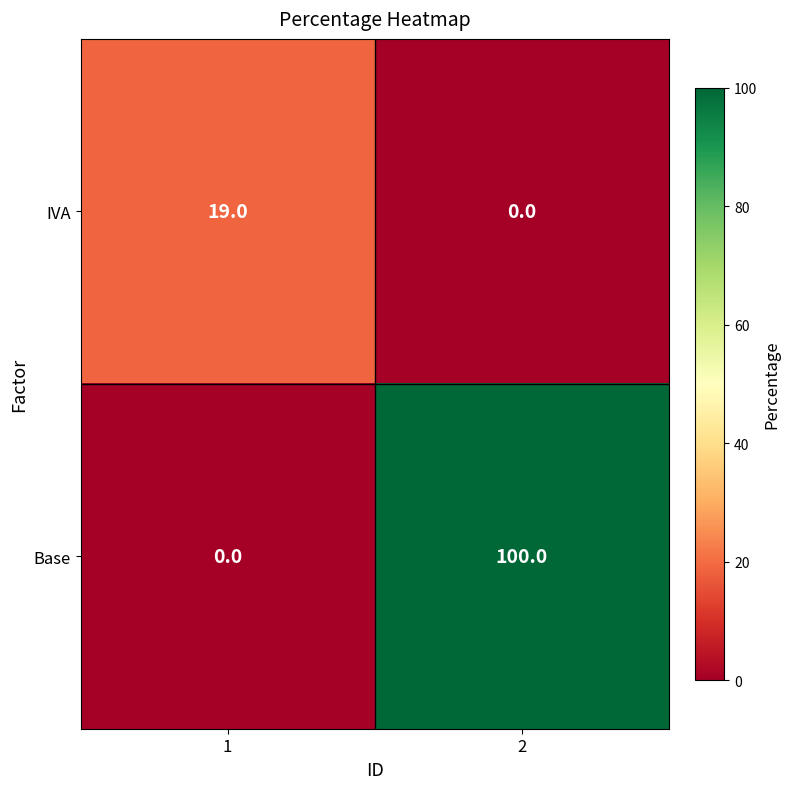

At which category is the sum across all series the highest?

2